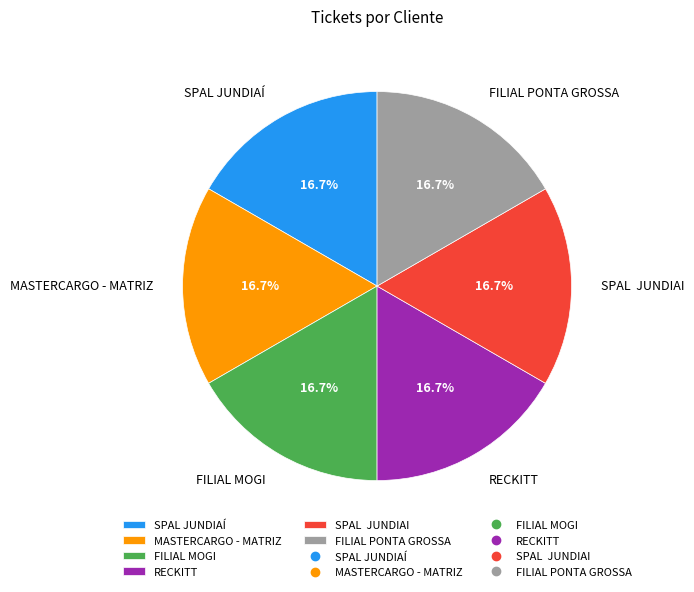

How much of the chart is everything except RECKITT?

83.3%